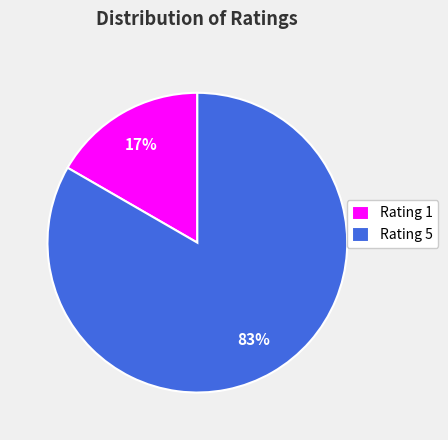

Rank the categories by value from lowest to highest.

Rating 1, Rating 5